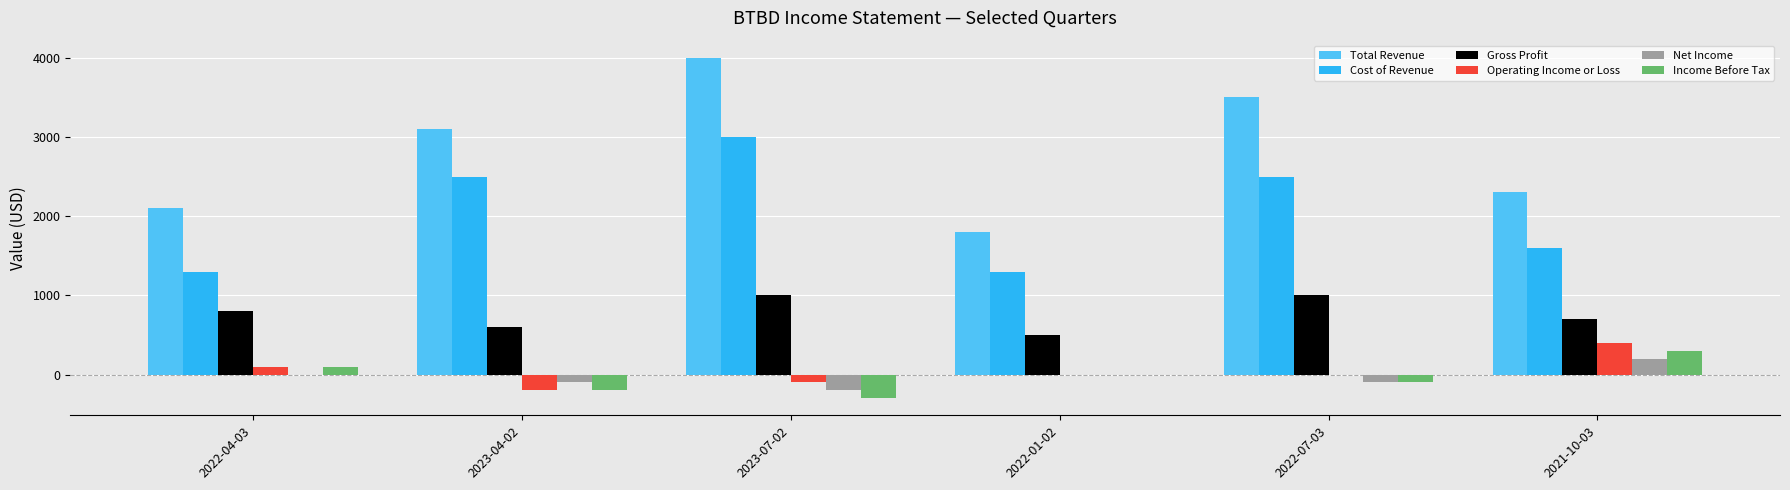

At which category is the sum across all series the highest?

2023-07-02